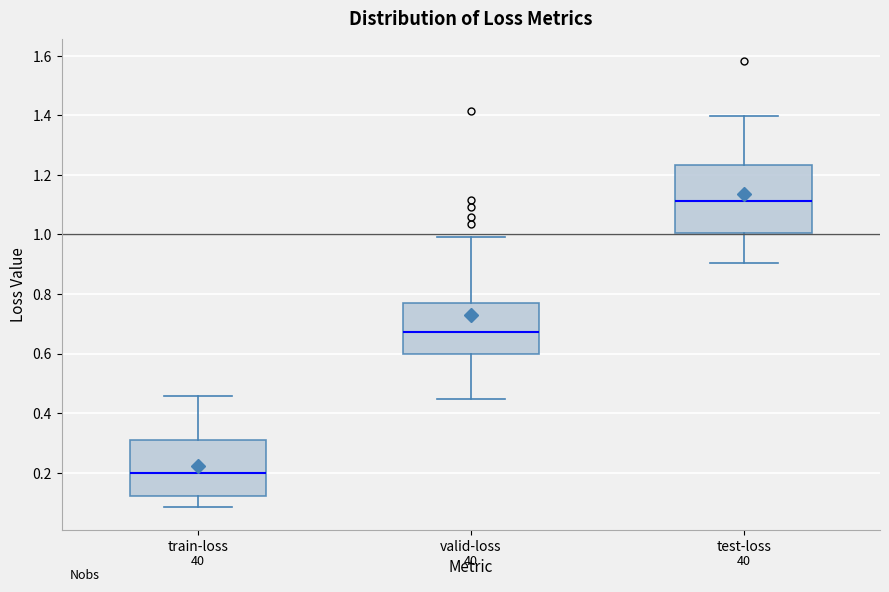

Reading left to right, transcribe this box plot: for each box, give where its median line is, the range the box spans, and where its two whiskers end, as read against the y-axis. The values are not printed on the chart, so give them approximately, as read against the axis.

train-loss: median 0.20, box 0.12 to 0.30, whiskers 0.08 to 0.46
valid-loss: median 0.68, box 0.60 to 0.76, whiskers 0.44 to 1.00
test-loss: median 1.12, box 1.00 to 1.24, whiskers 0.90 to 1.40